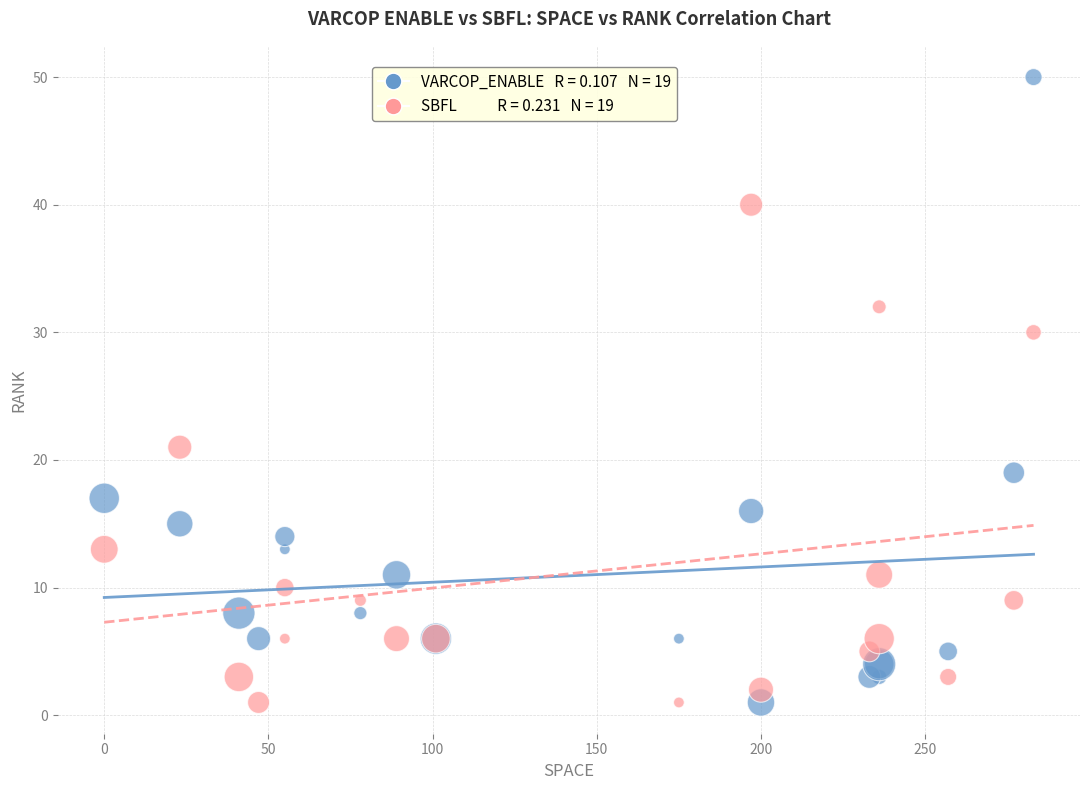

Across all series, what Y value is closest to 25?

21